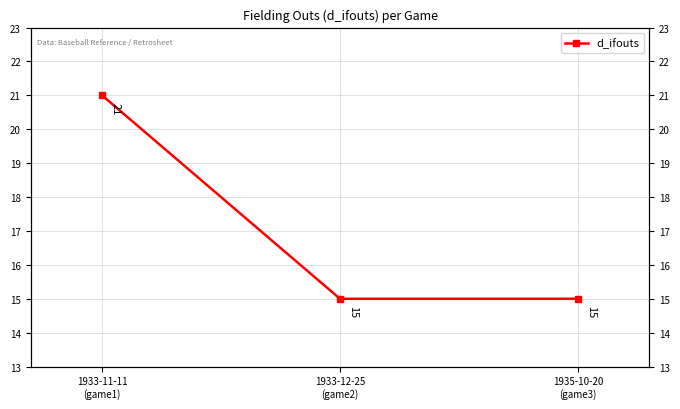

True or false: the data shows 14 at 1933-11-11
(game1).

False